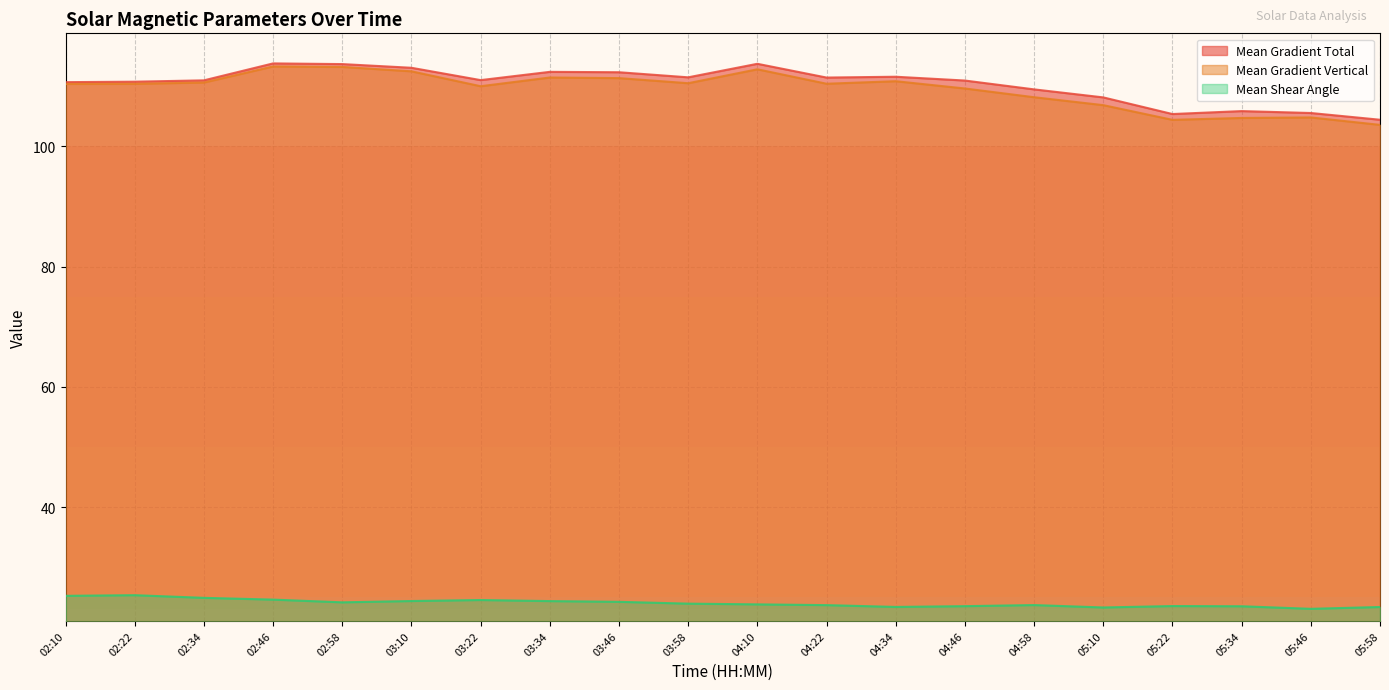

Which series has the largest range (max minus min)?

Mean Gradient Vertical